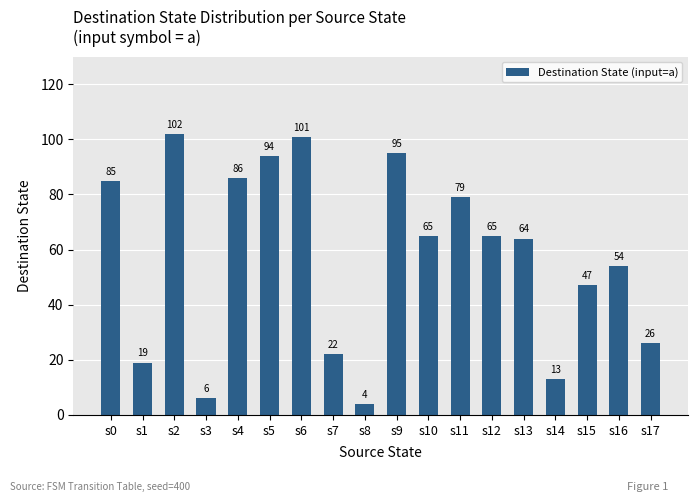

Reading right to left, transcribe all the data shown in this chart.

s17=26	s16=54	s15=47	s14=13	s13=64	s12=65	s11=79	s10=65	s9=95	s8=4	s7=22	s6=101	s5=94	s4=86	s3=6	s2=102	s1=19	s0=85